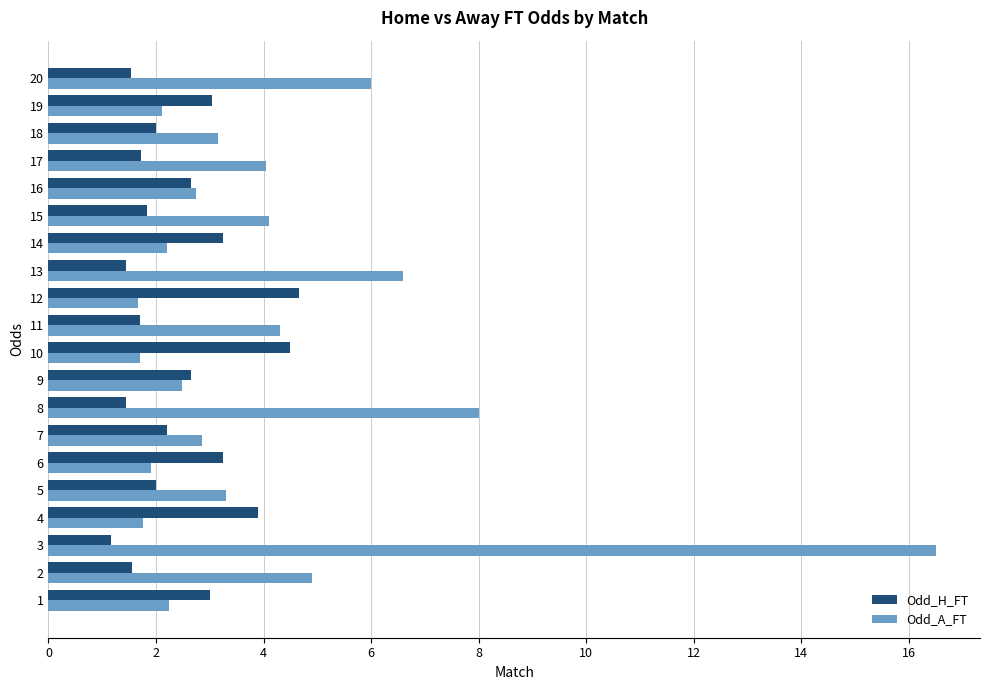

The Odd_A_FT series shows 9.9 at 12. True or false?

False